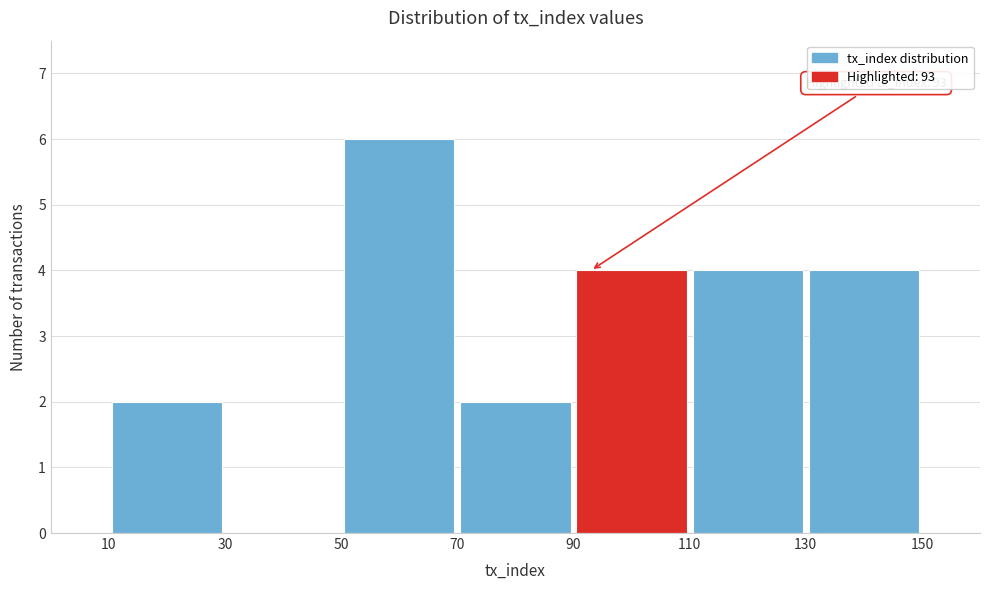

Over which range of the x-axis is the bar tallest?

50 to 70